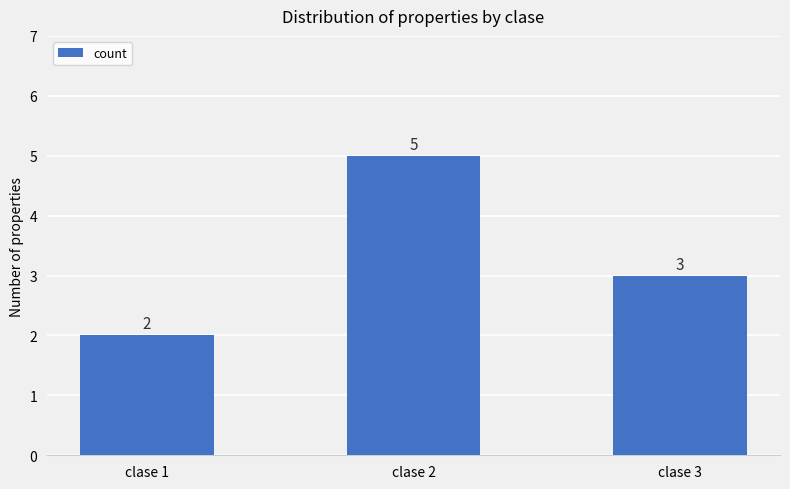

The value at clase 1 is 1. True or false?

False